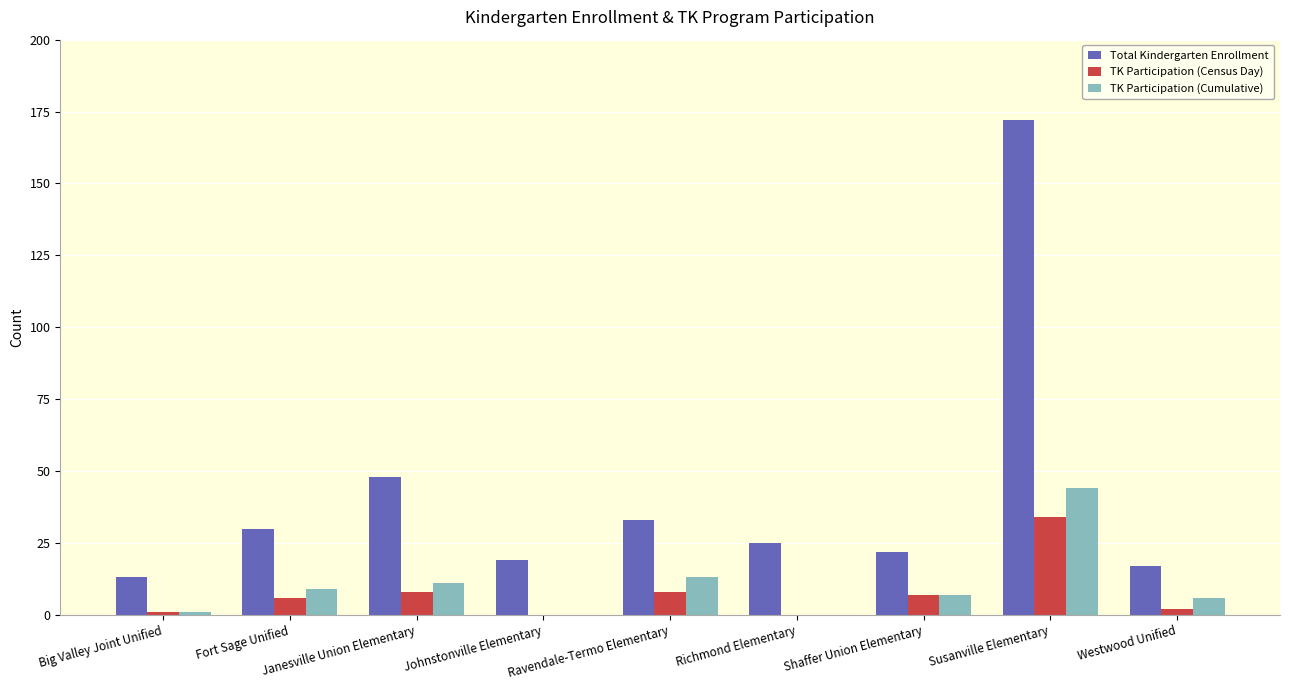

At which category is the sum across all series the highest?

Susanville Elementary